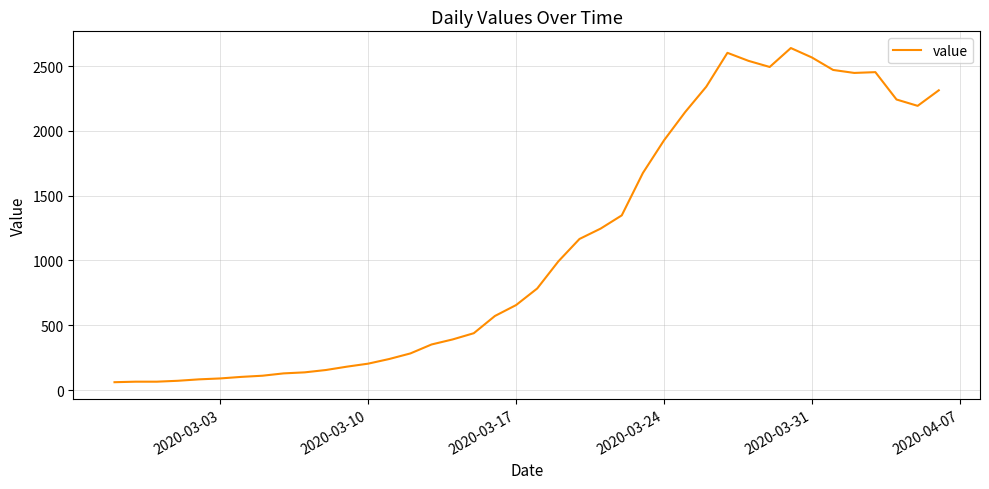

What is the smallest value displayed?

61